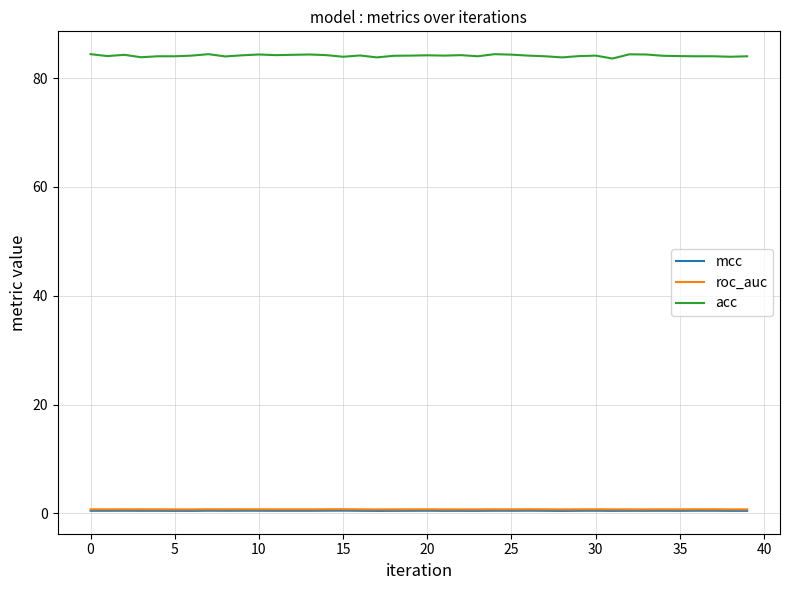

Which series has the largest range (max minus min)?

acc